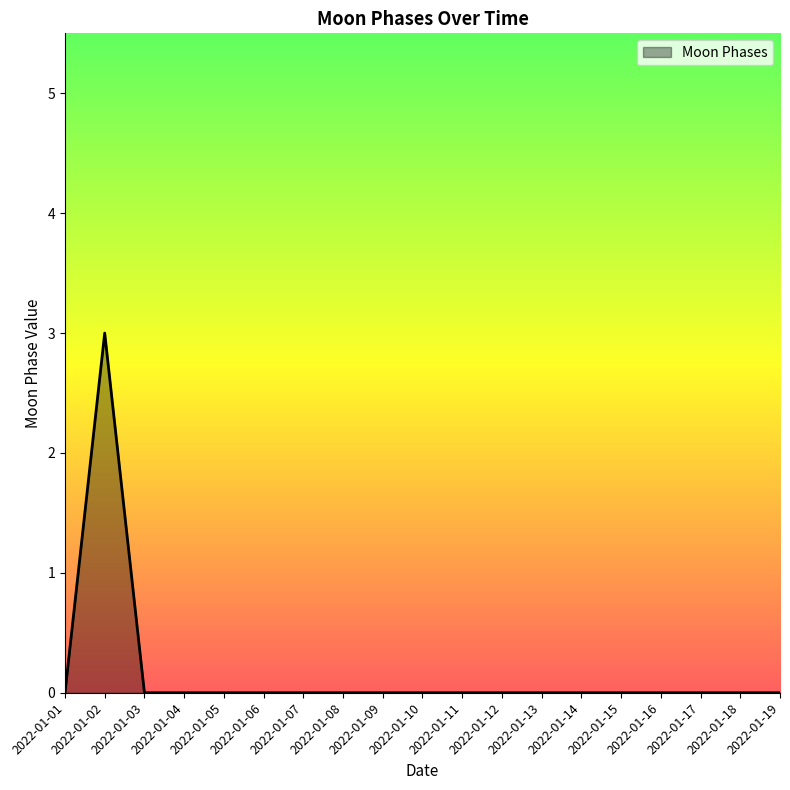

Is it true that the value at 2022-01-05 is 0?

True